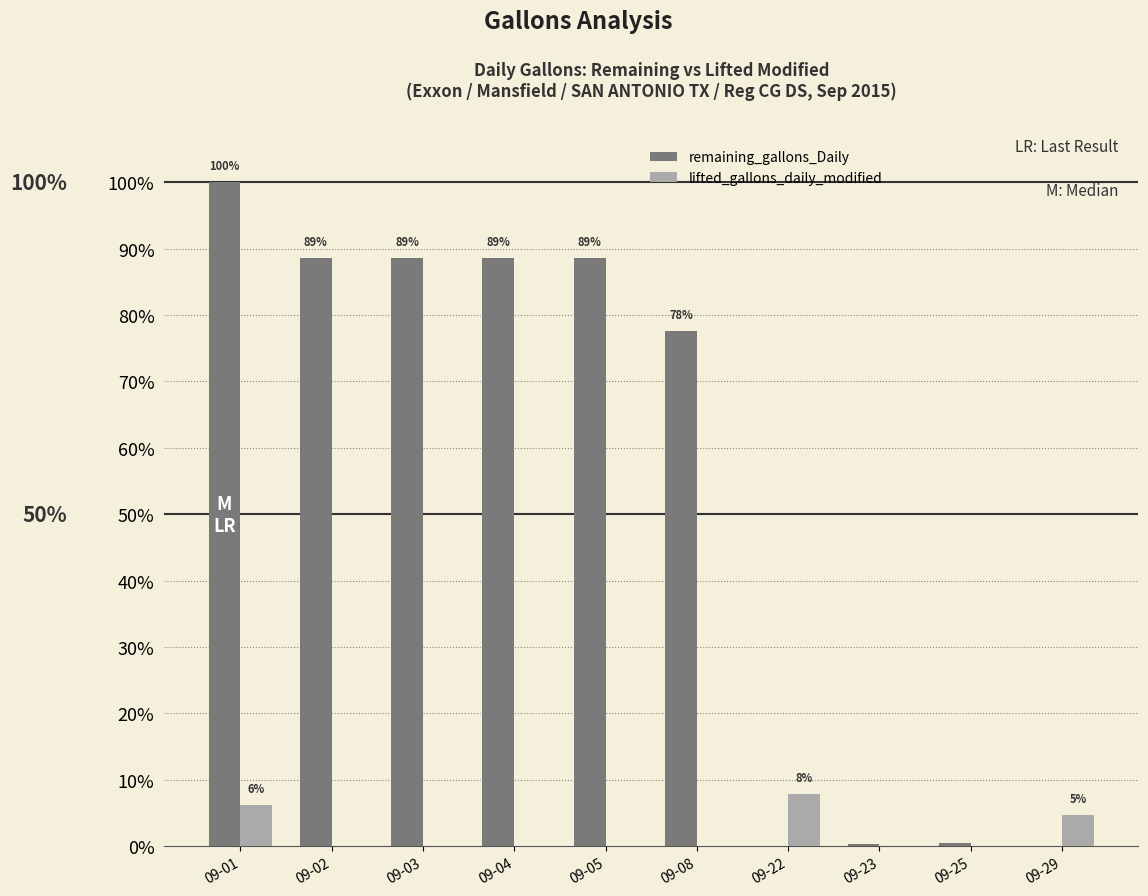

Is it true that lifted_gallons_daily_modified equals 0.0 at 09-05?

True